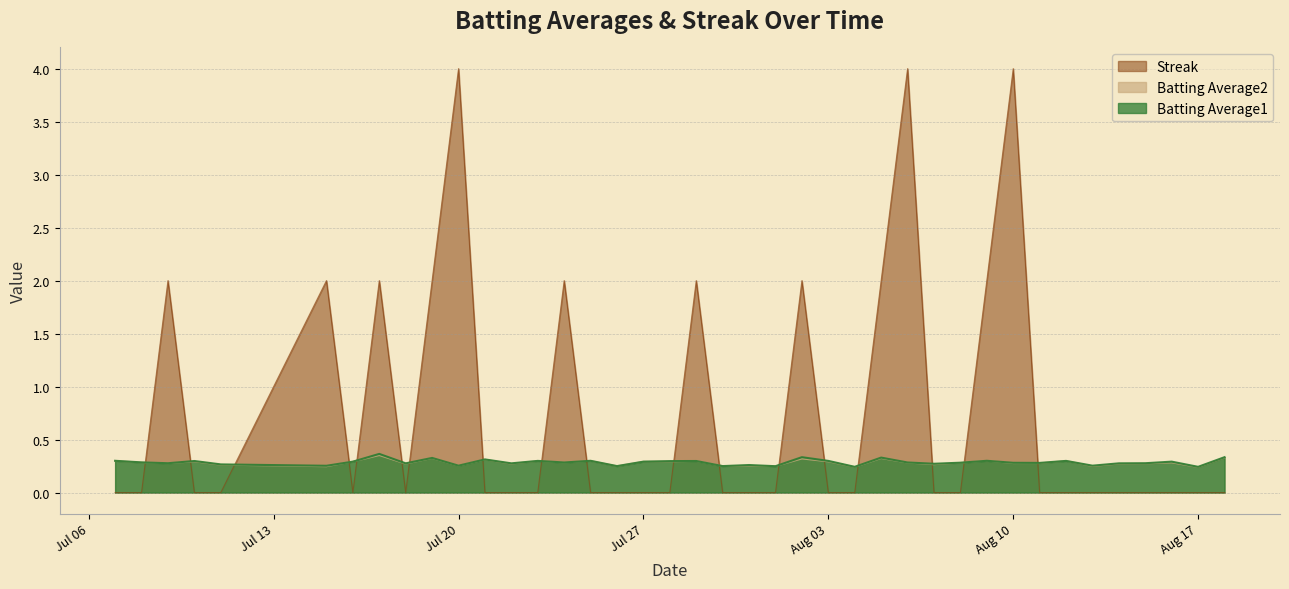

Where is Batting Average1 nearest to the value 0?

2010-08-04